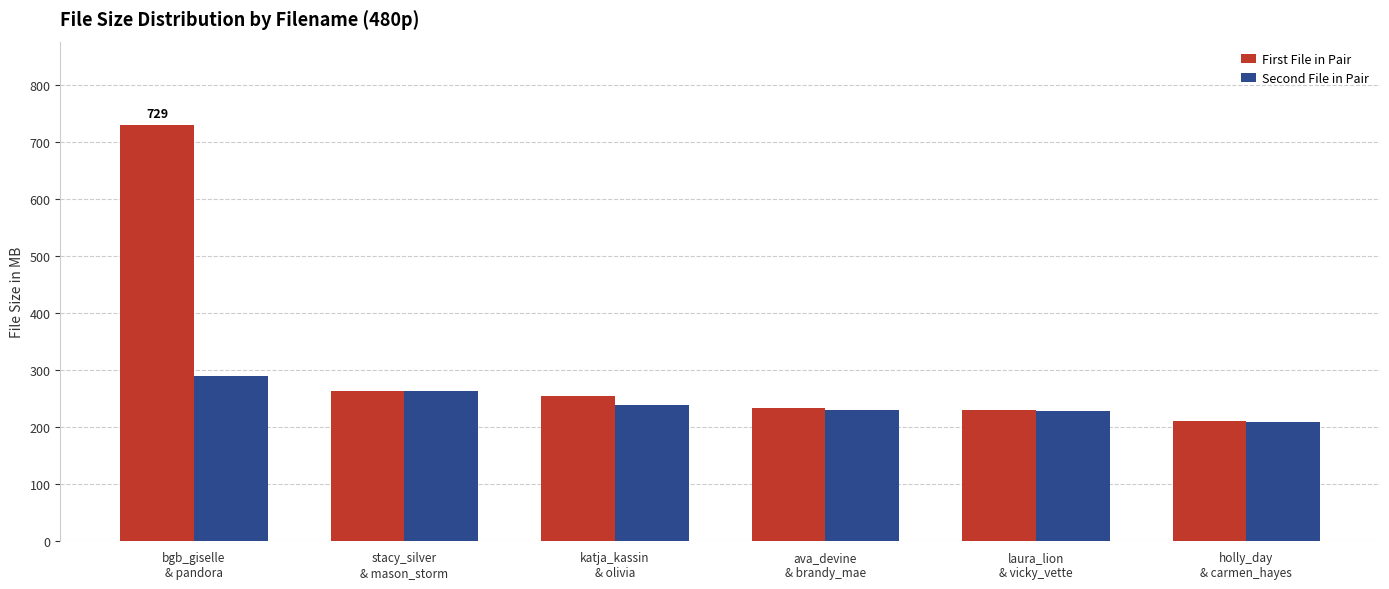

What is the lowest value of the Second File in Pair series?

208.2